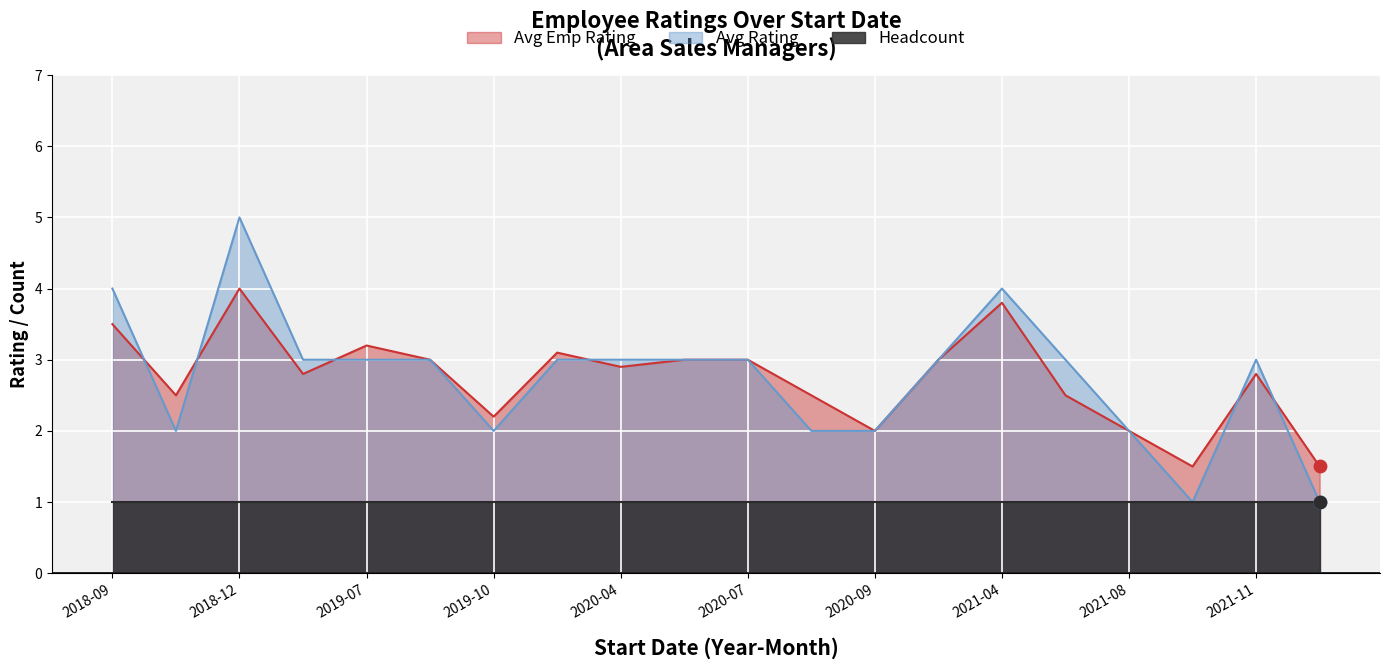

At how many categories does at least one series exceed 2?

16